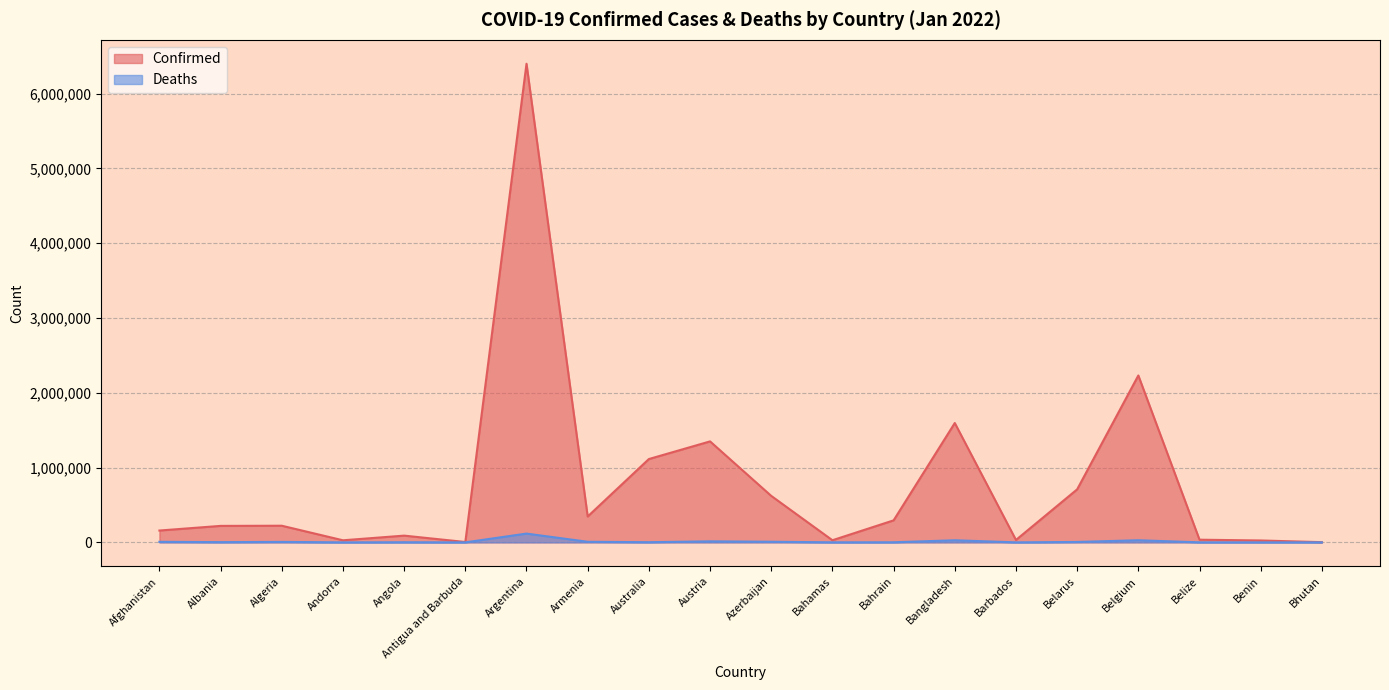

What is the value of the Deaths point at the 15th from the left?

266